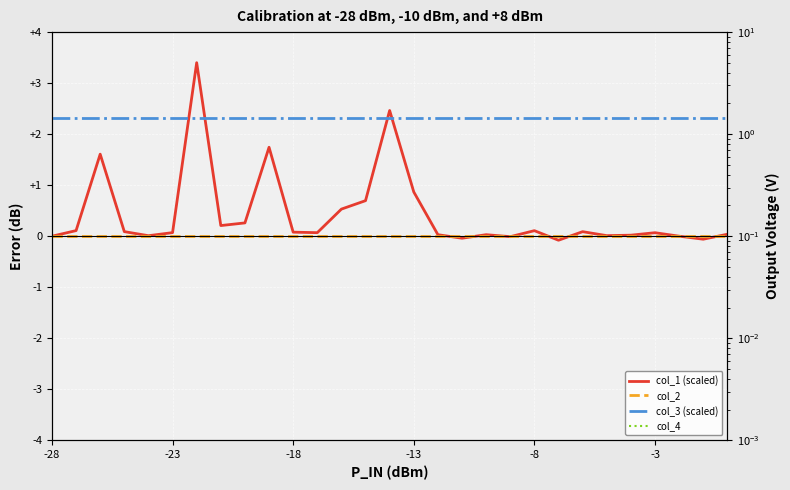

Reading left to right, transcribe all the data shown in this chart.

col_1 (scaled): 0.0	0.1	1.6	0.1	0.0	0.1	3.4	0.2	0.3	1.7	0.1	0.1	0.5	0.7	2.5	0.9	0.0	-0.0	0.0	-0.0	0.1	-0.1	0.1	0.0	0.0	0.1	0.0	-0.1	0.0
col_2: 0.0	0.0	0.0	0.0	0.0	0.0	0.0	0.0	0.0	0.0	0.0	0.0	0.0	0.0	0.0	0.0	0.0	0.0	0.0	0.0	0.0	0.0	0.0	0.0	0.0	0.0	0.0	0.0	0.0
col_3 (scaled): 1.4	1.4	1.4	1.4	1.4	1.4	1.4	1.4	1.4	1.4	1.4	1.4	1.4	1.4	1.4	1.4	1.4	1.4	1.4	1.4	1.4	1.4	1.4	1.4	1.4	1.4	1.4	1.4	1.4
col_4: 0.0	0.0	0.0	0.0	0.0	0.0	0.0	0.0	0.0	0.0	0.0	0.0	0.0	0.0	0.0	0.0	0.0	0.0	0.0	0.0	0.0	0.0	0.0	0.0	0.0	0.0	0.0	0.0	0.0